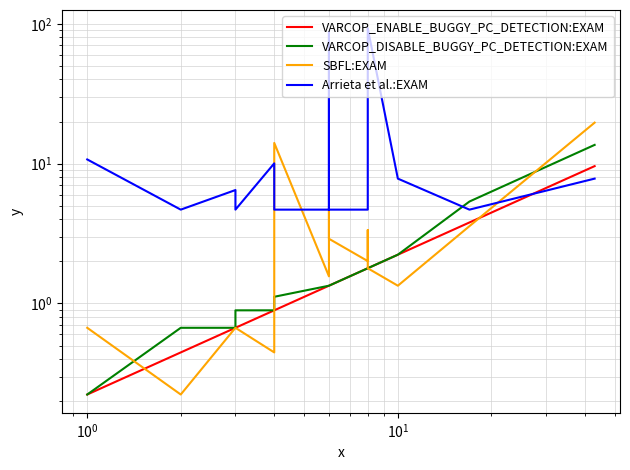

Is the value of VARCOP_ENABLE_BUGGY_PC_DETECTION:EXAM at $\mathdefault{10^{2}}$ greater than the value of SBFL:EXAM at 7?

No